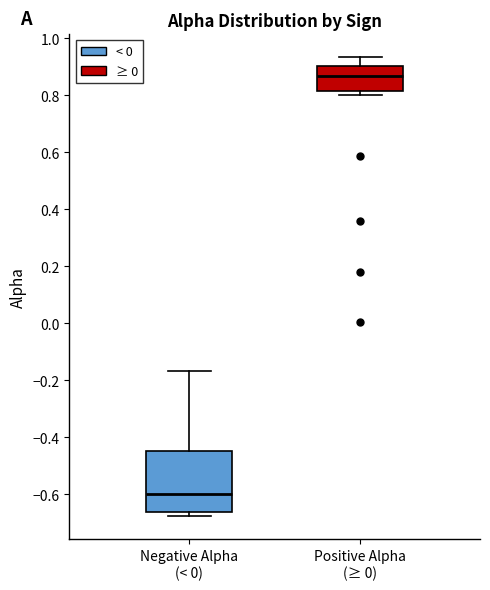

Reading left to right, read every box against the y-axis: the position of its median line, the range the box covers, and the ends of its whiskers. The values are not printed on the chart, so give them approximately, as read against the axis.

Negative Alpha (< 0): median -0.60, box -0.66 to -0.44, whiskers -0.68 to -0.16
Positive Alpha (≥ 0): median 0.86, box 0.82 to 0.90, whiskers 0.80 to 0.94